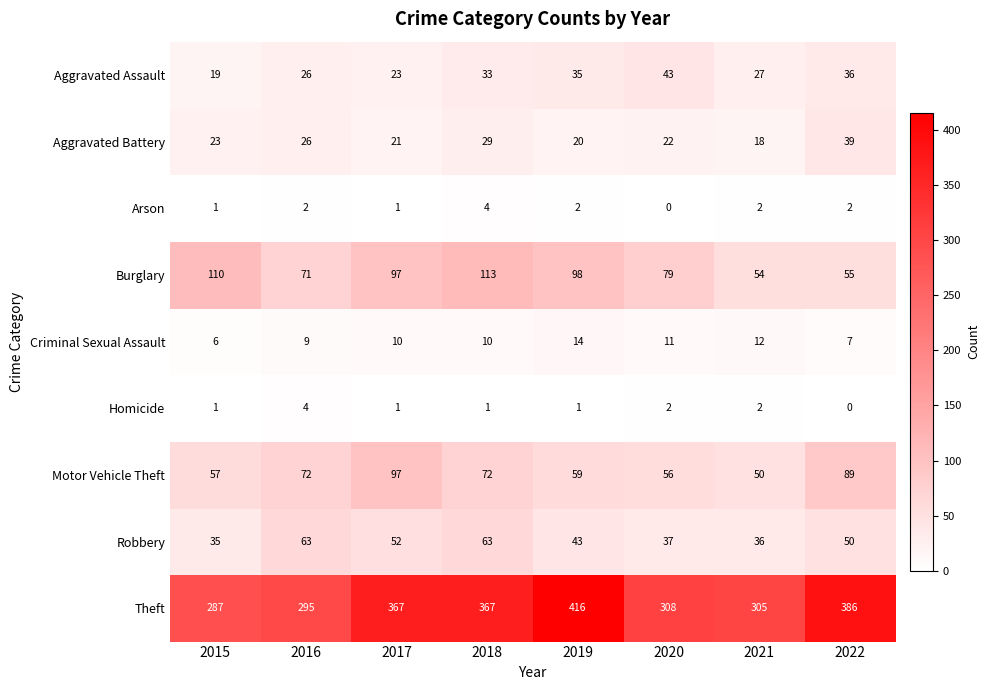

What is the difference between the highest and lowest values at 2021?

303